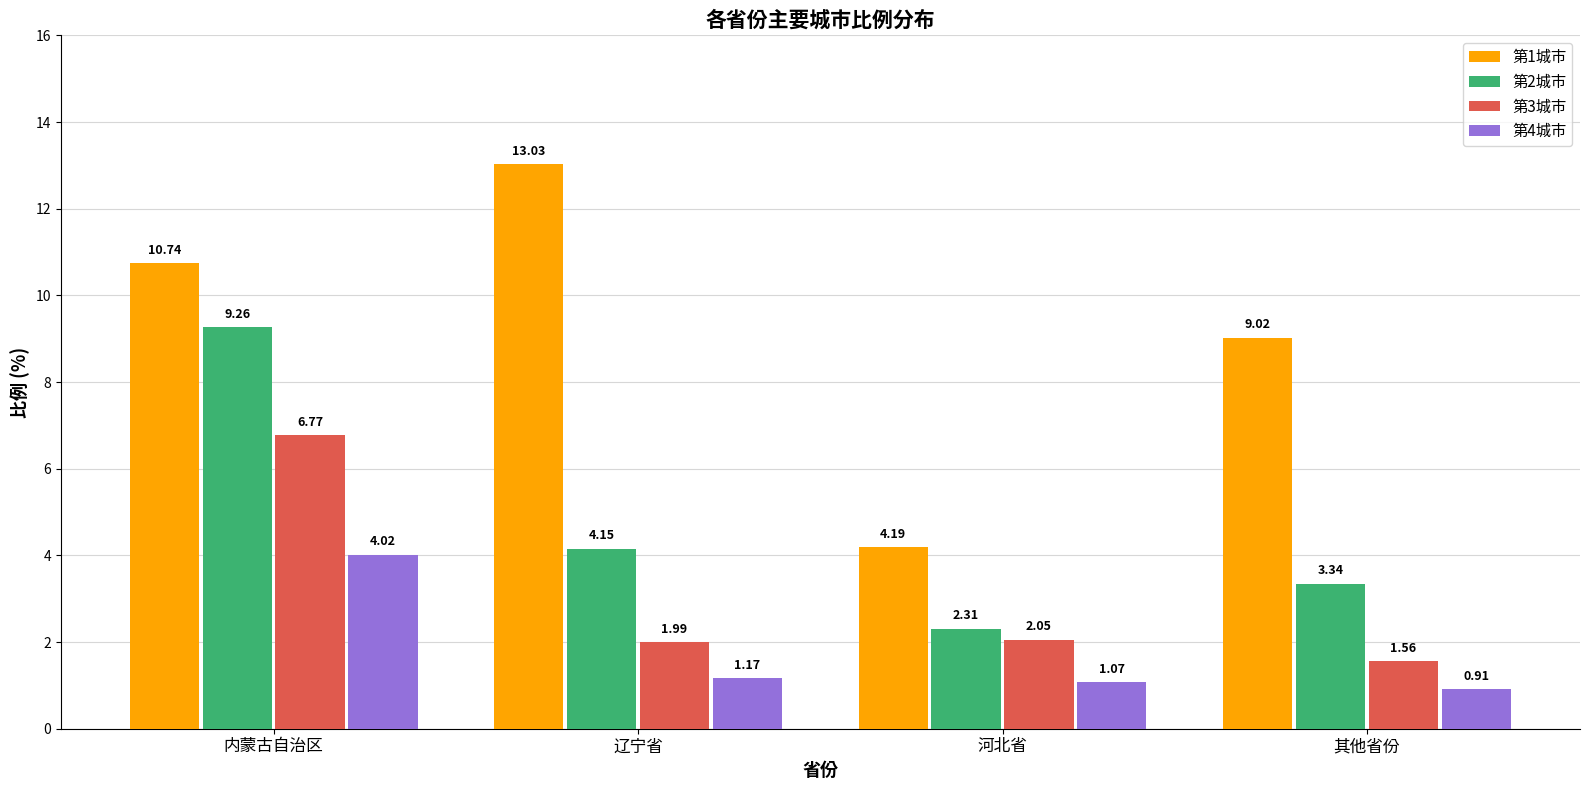

What is the sum of the 第4城市 values at 其他省份 and 辽宁省?

2.1